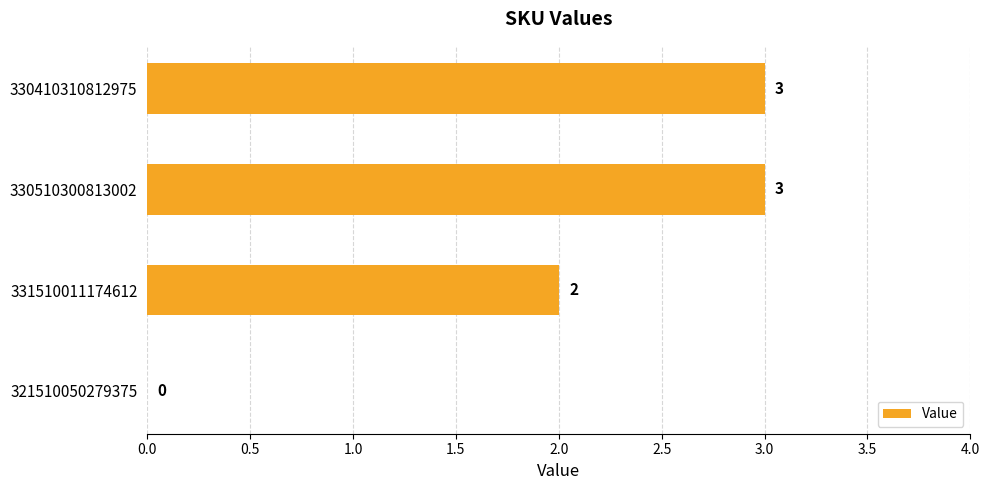

The chart shows a value of 5 at 330410310812975. True or false?

False